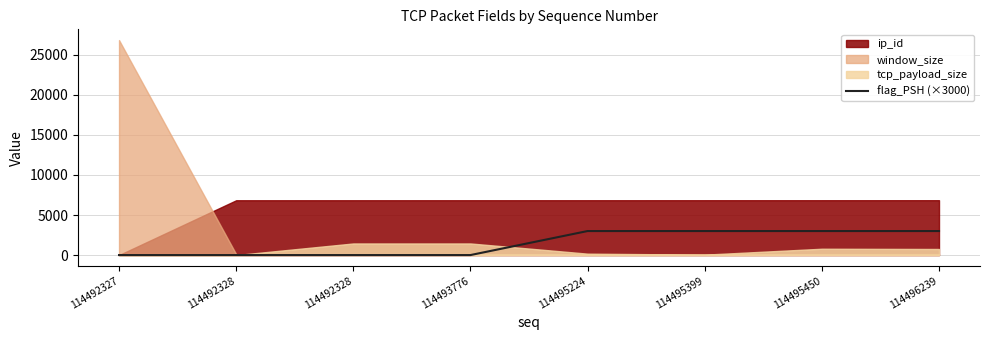

Does the chart have visible grid lines?

Yes